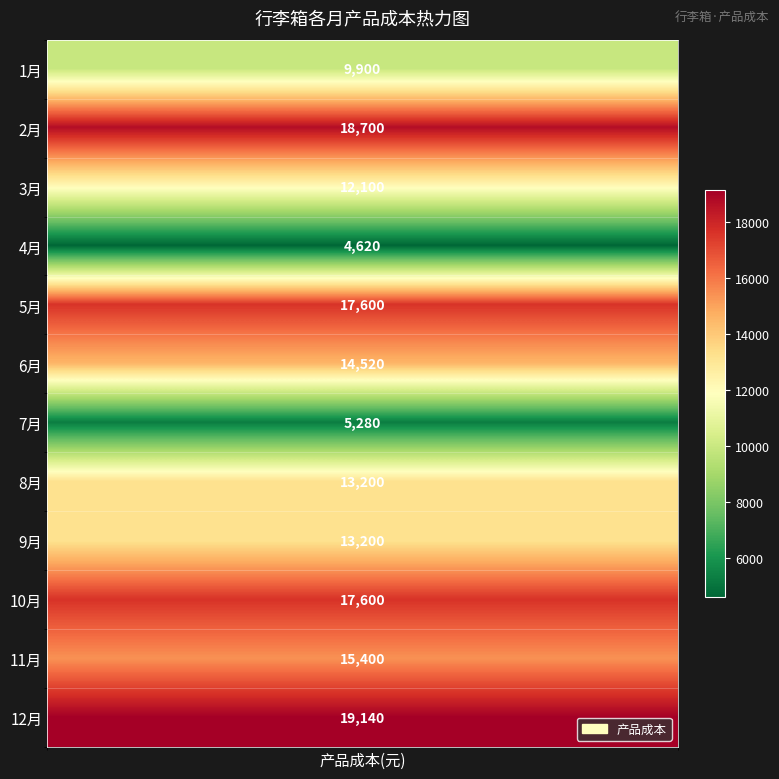

List the labels in order of value, smallest first.

4月, 7月, 1月, 3月, 8月, 9月, 6月, 11月, 5月, 10月, 2月, 12月